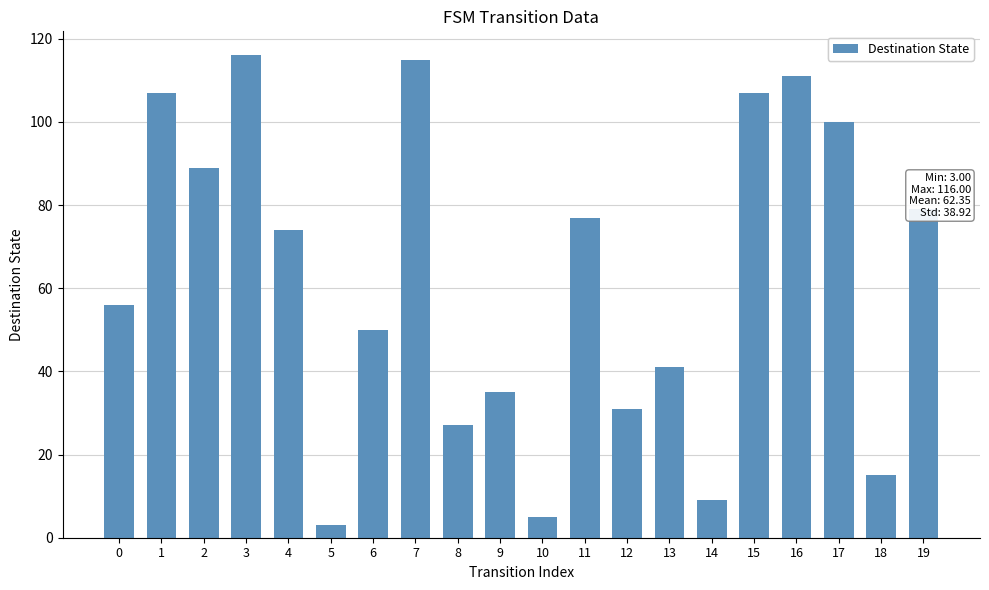

Approximately how many times larger is the value at 14 compared to 18?

0.6